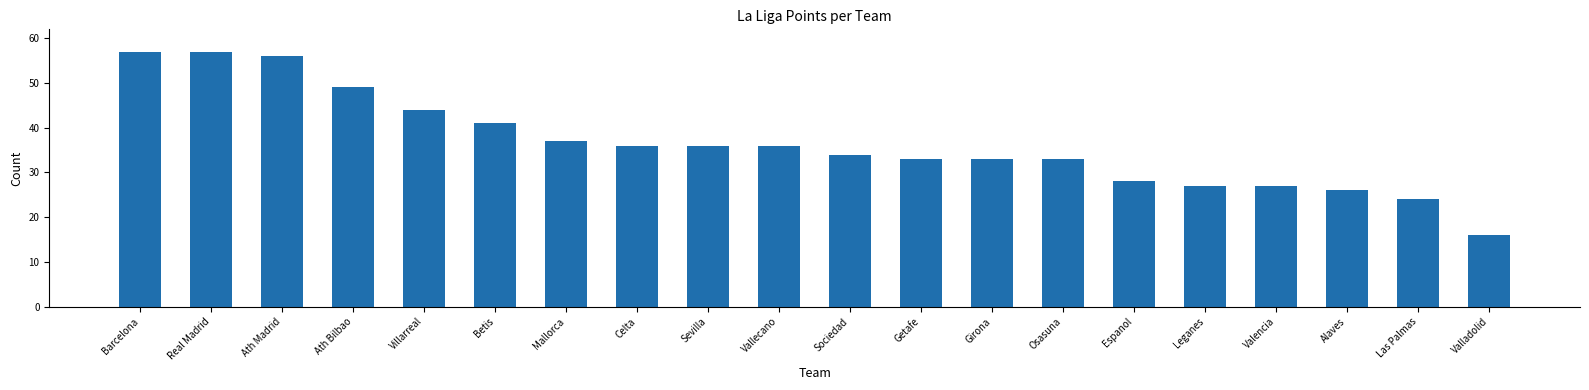

What value does the data have at Las Palmas, to the nearest 5?

25